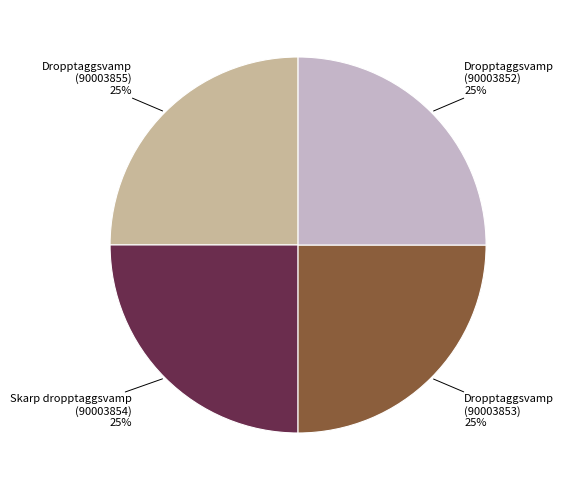

To the nearest percent, what is the combined percentage of Dropptaggsvamp (90003853) and Dropptaggsvamp (90003855)?

50%